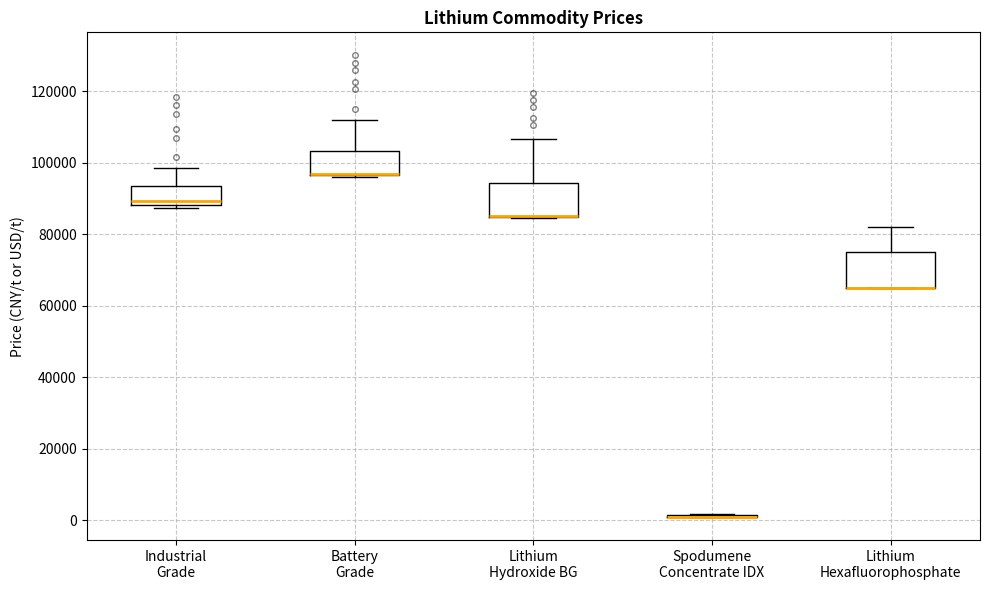

Where is the lower edge of the box for Lithium Hydroxide BG on the y-axis? The values are not printed on the chart, so give them approximately, as read against the axis.

84000